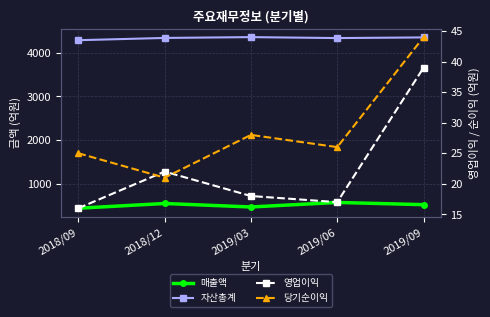

Rank the categories by 영업이익 value from lowest to highest.

2018/09, 2019/06, 2019/03, 2018/12, 2019/09